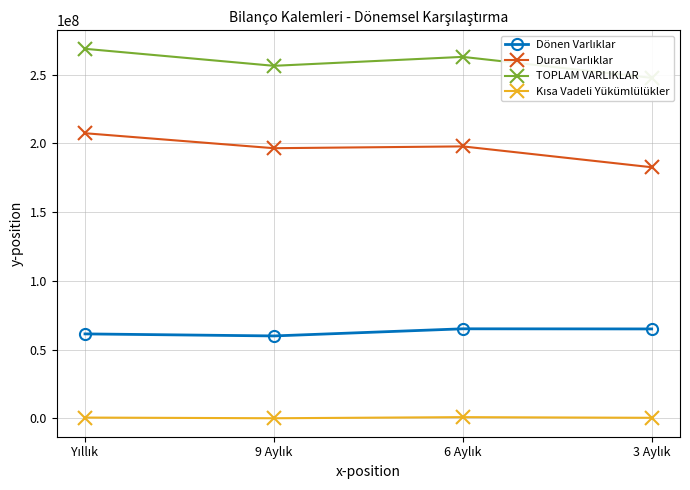

How many data points in Kısa Vadeli Yükümlülükler are above 559708?

1